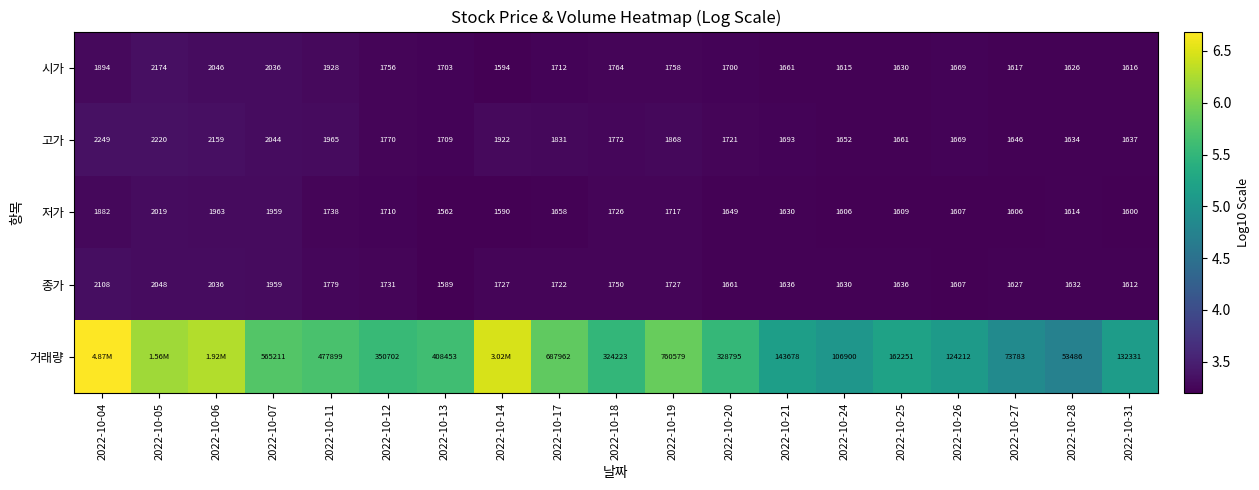

What is the total value across all series at 2022-10-28?

59992.0